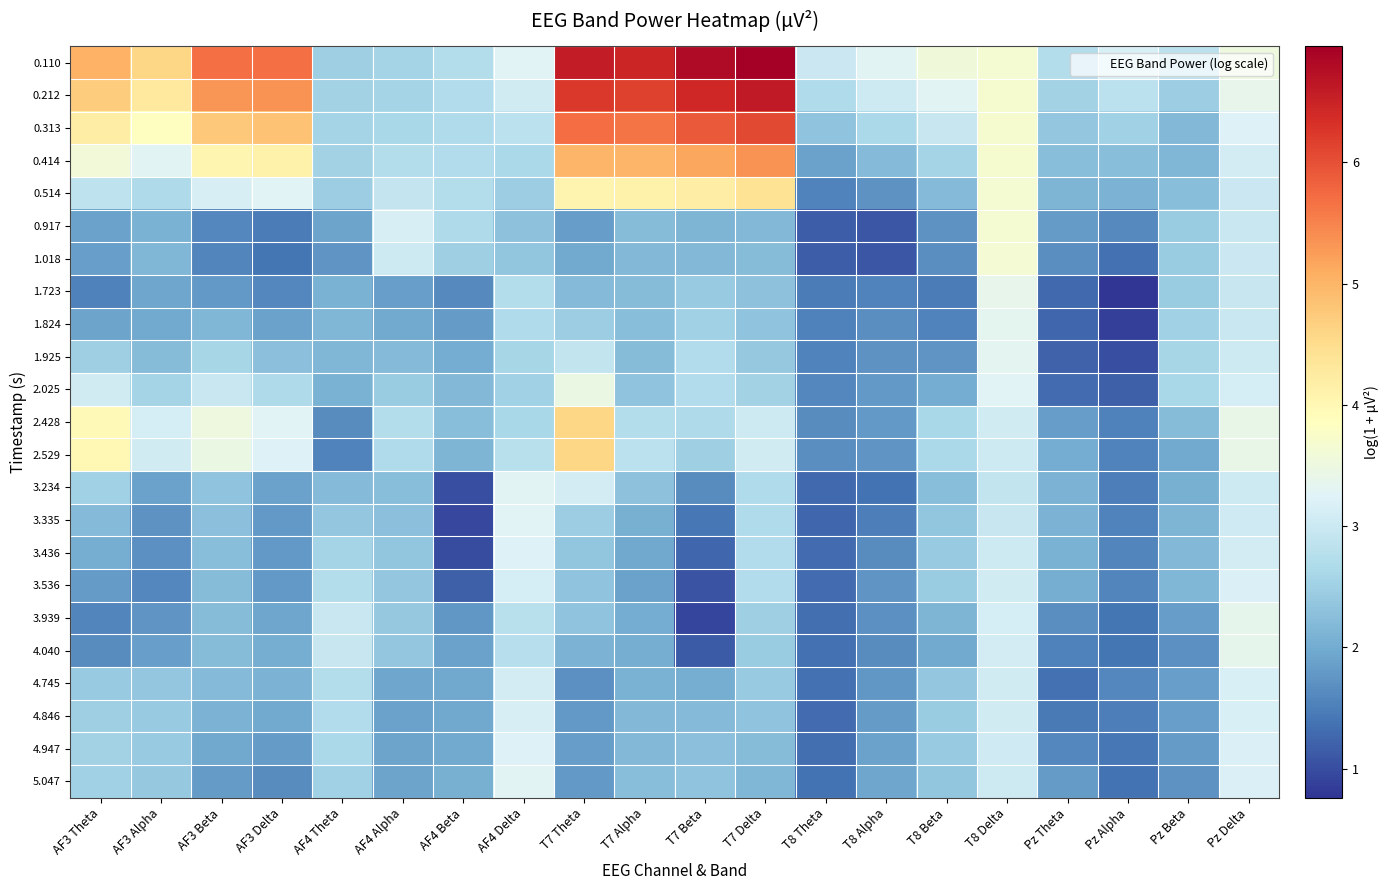

Rank the series at T8 Beta from highest to lowest value.

0.110, 0.212, 0.313, 2.529, 2.428, 0.414, 3.536, 4.846, 4.947, 3.436, 4.745, 5.047, 3.335, 3.234, 0.514, 3.939, 2.025, 4.040, 1.925, 0.917, 1.018, 1.824, 1.723